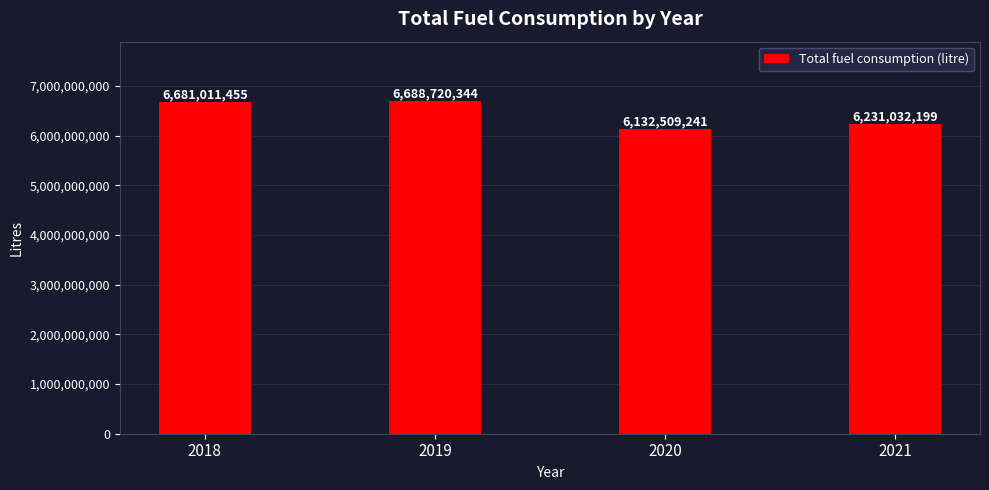

Is it true that the value at 2020 is 6132509241?

True